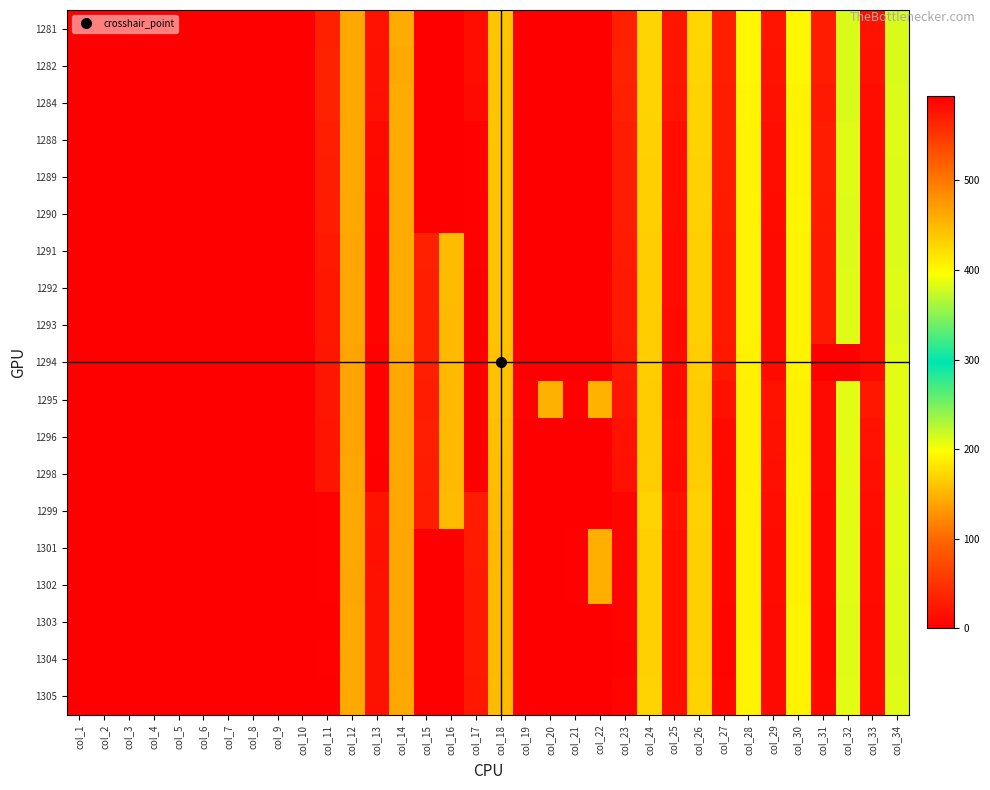

Between col_34 and col_32, which is larger?

col_34